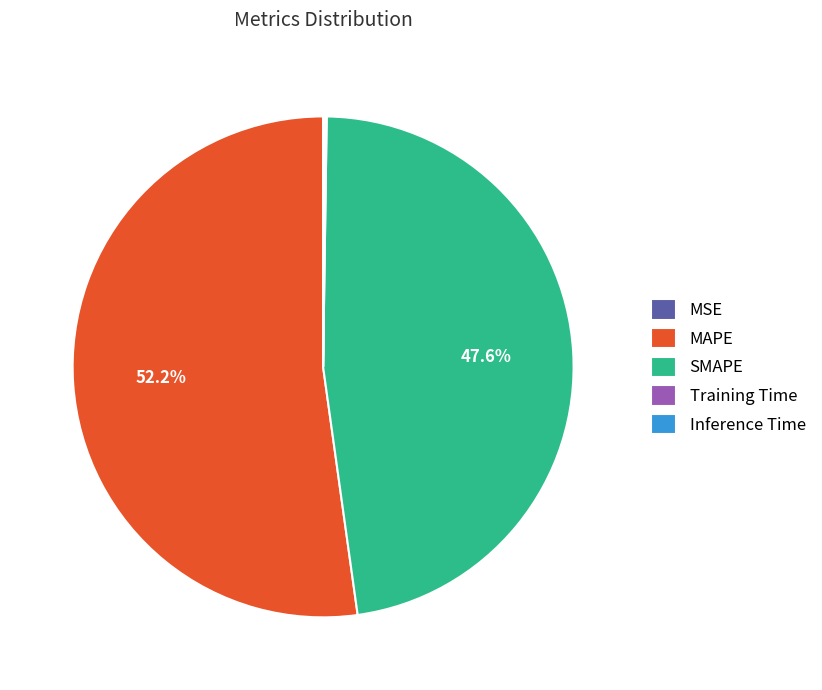

Approximately how many times larger is the value at SMAPE compared to MAPE?

0.9